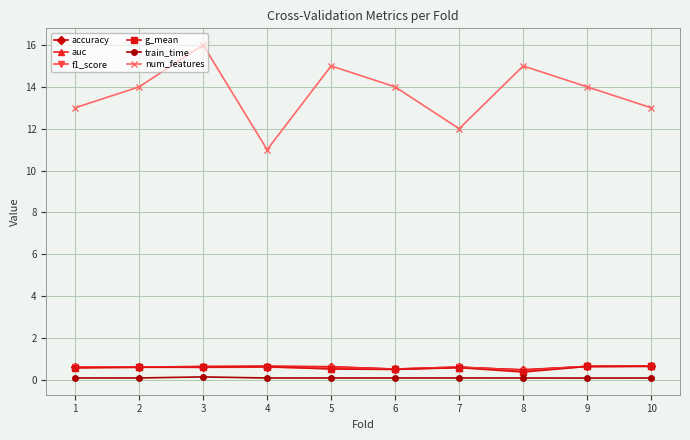

Which label corresponds to the largest value in the chart?

3